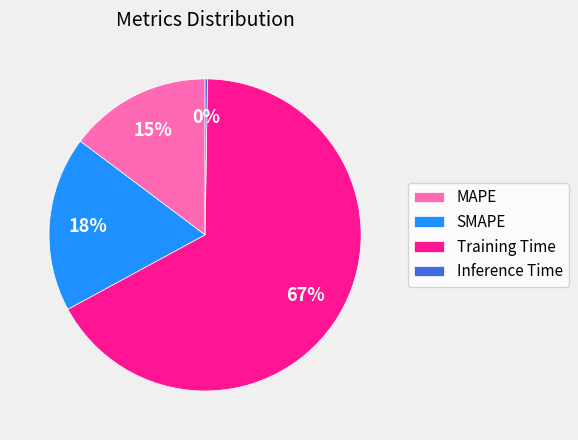

To the nearest percent, what is the difference between the MAPE and Training Time slice percentages?

52%